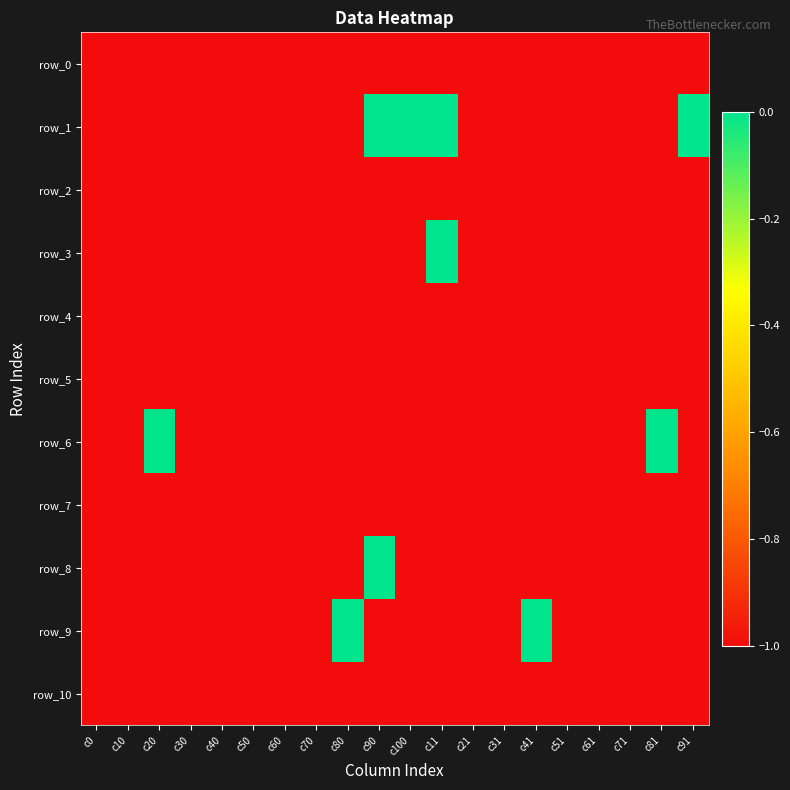

Is it true that row_3 equals -1 at c40?

True